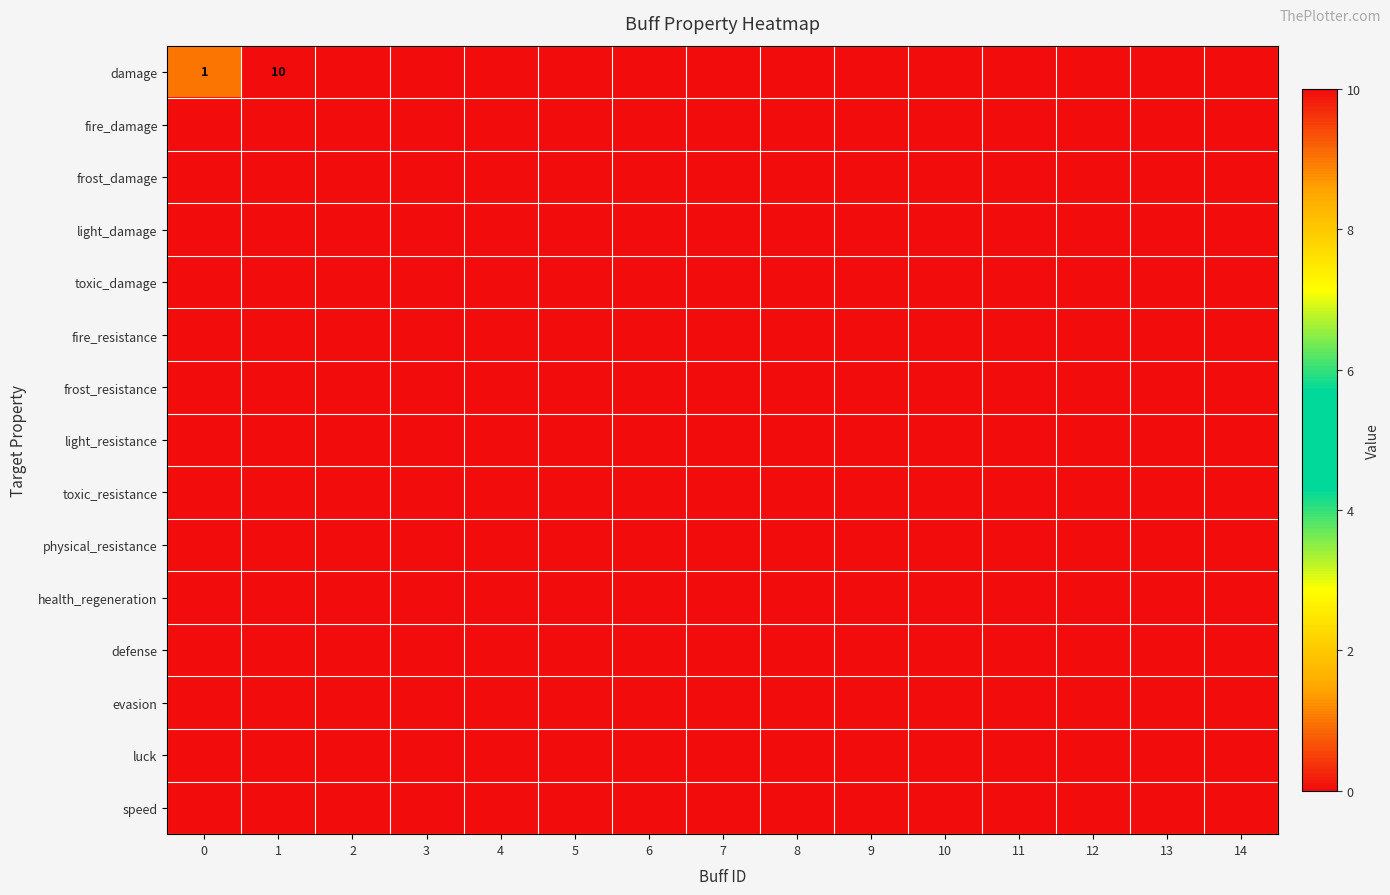

At how many categories does at least one series exceed 1?

1